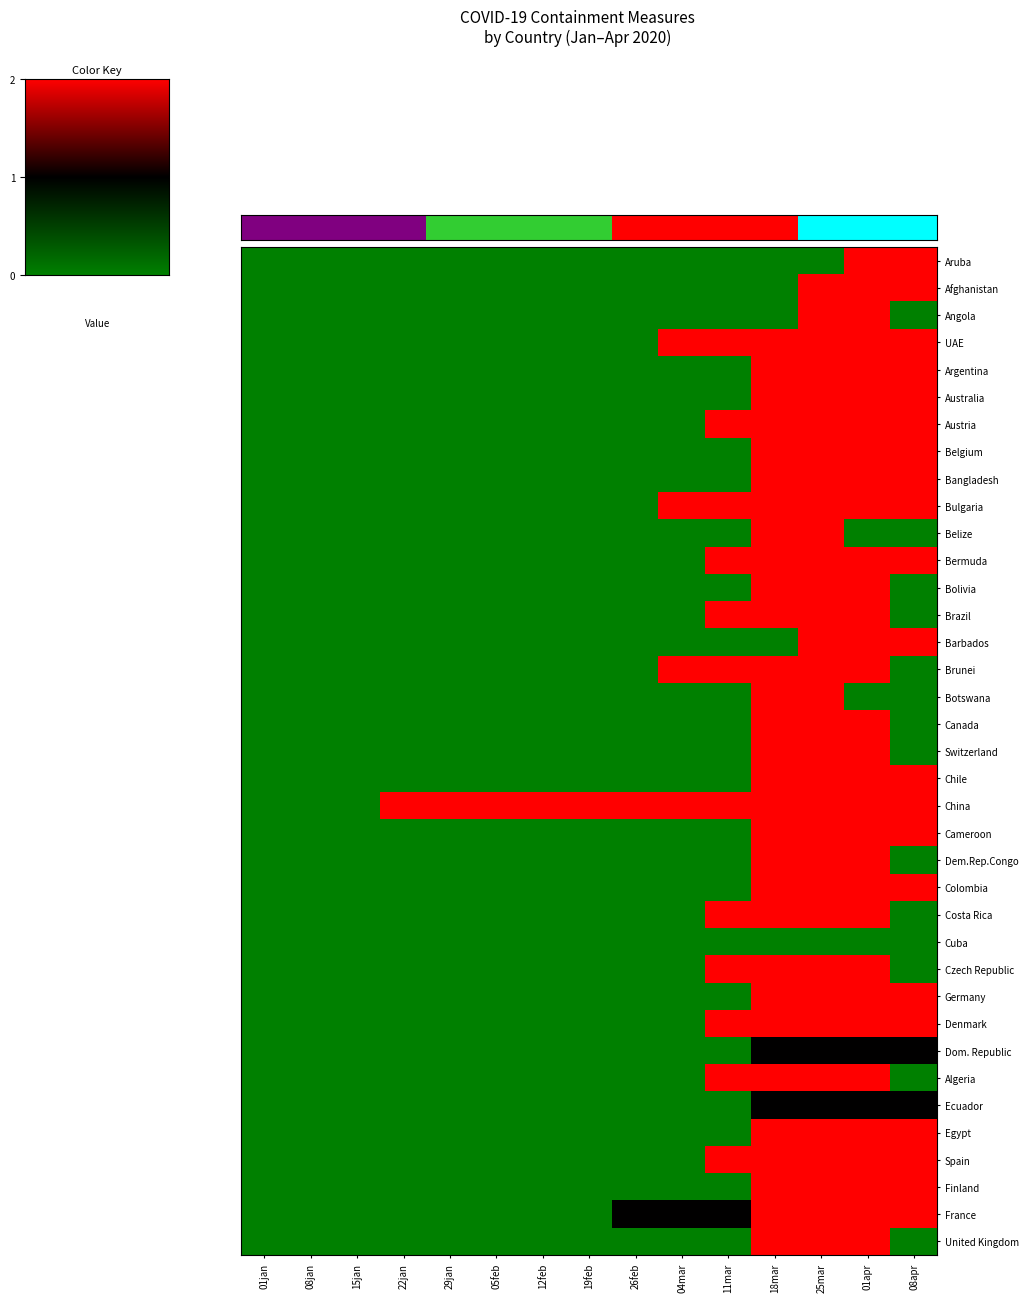

Which has a higher value, 01jan or 11mar?

01jan